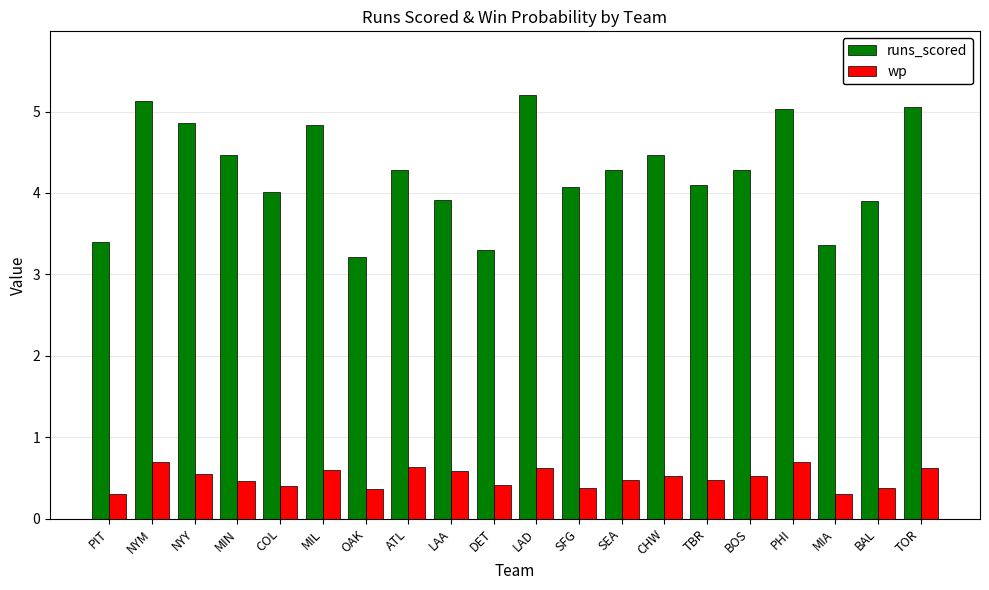

What is the label of the 12th bar from the left?

SFG